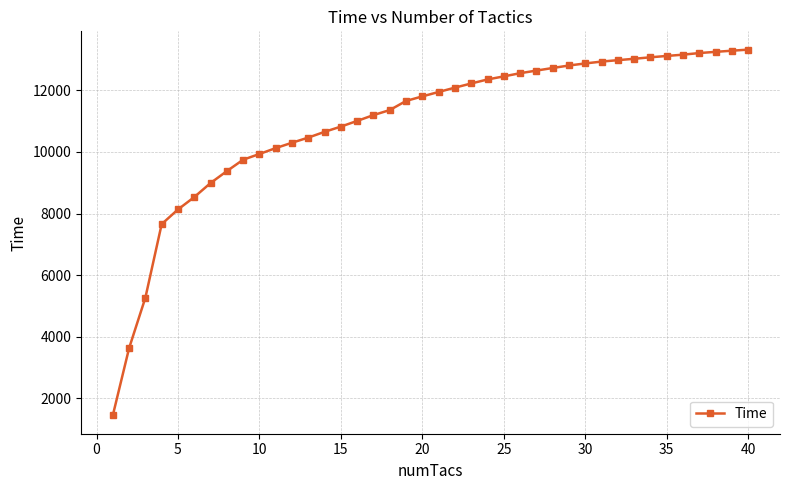

What is the difference between the maximum and minimum values?

11869